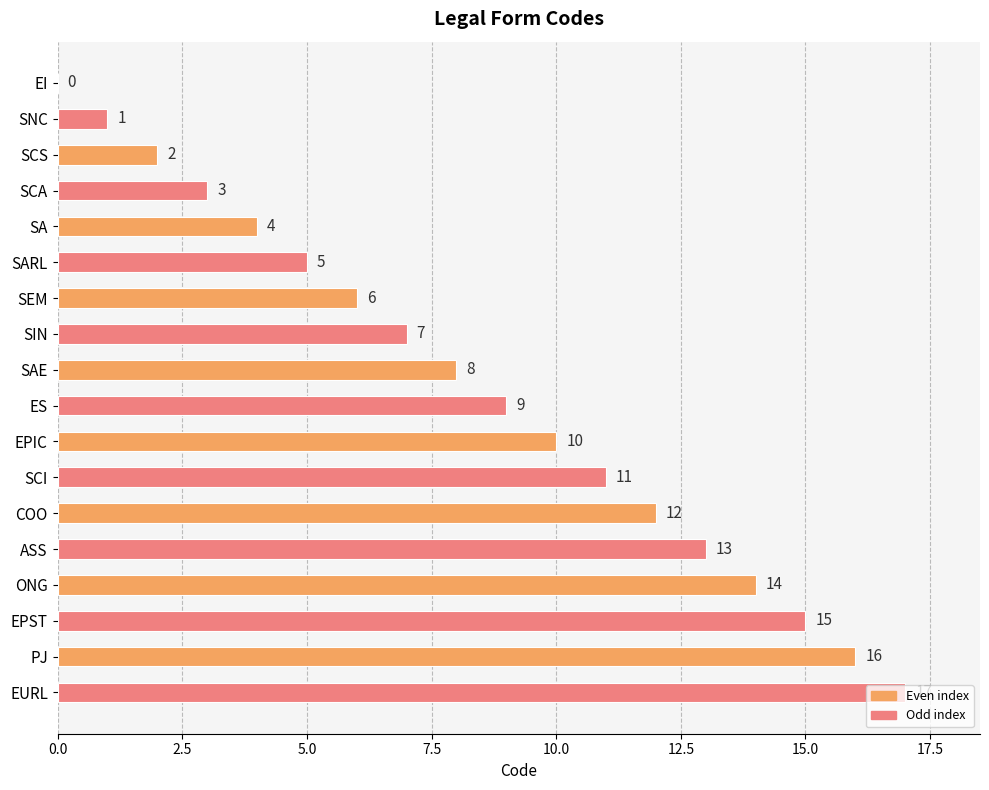

Is it true that the value at EI is 0?

True